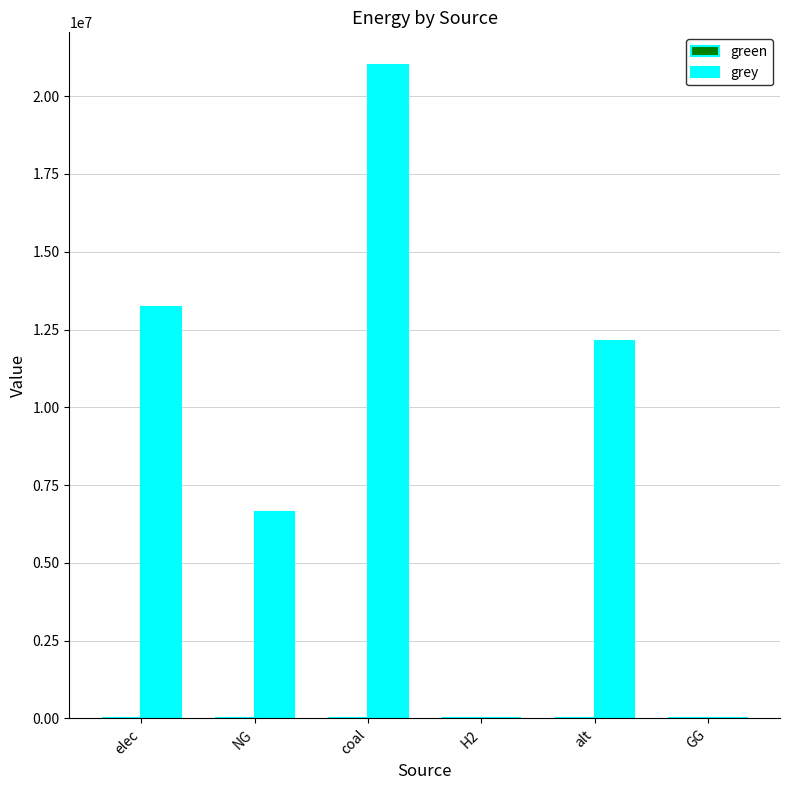

What is the ratio of the value at NG to the value at alt?

0.5